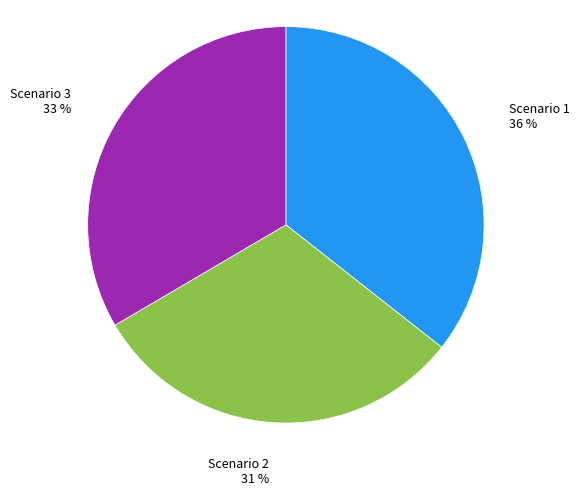

Count the number of slices in the pie.

3